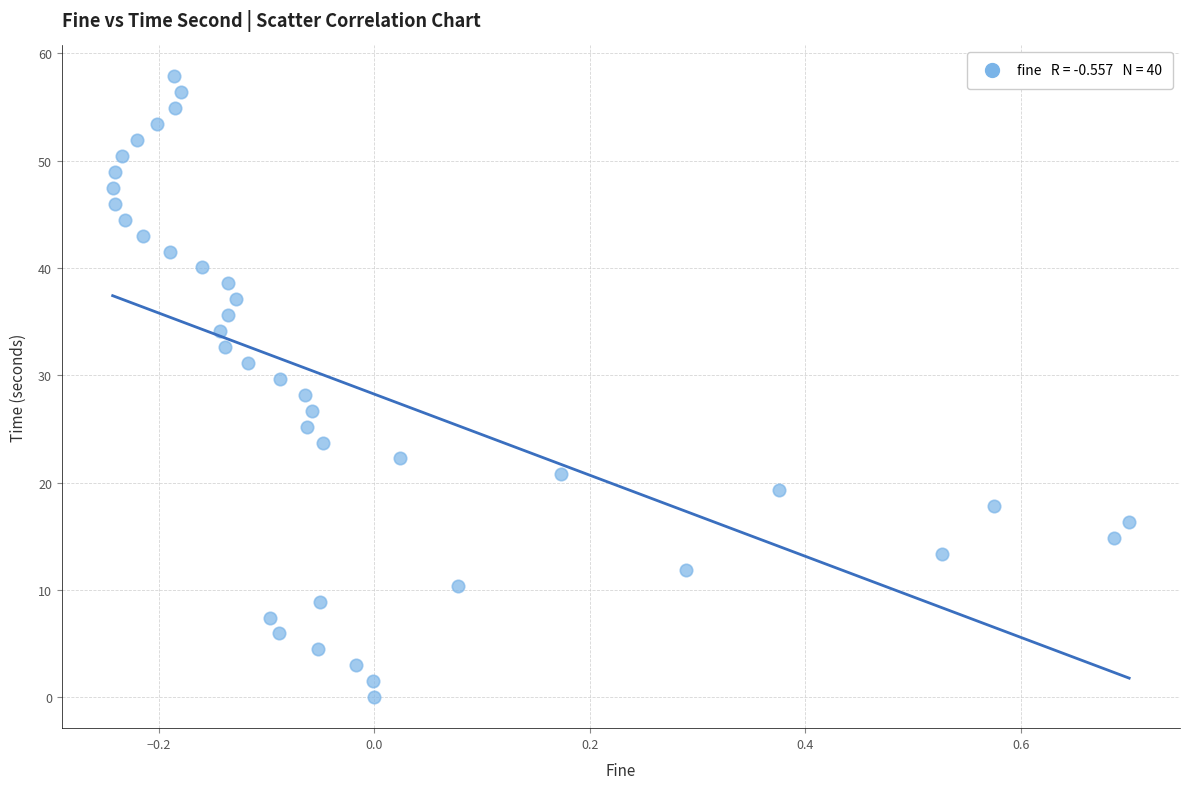

What is the range of Y values (max minus min)?

57.8